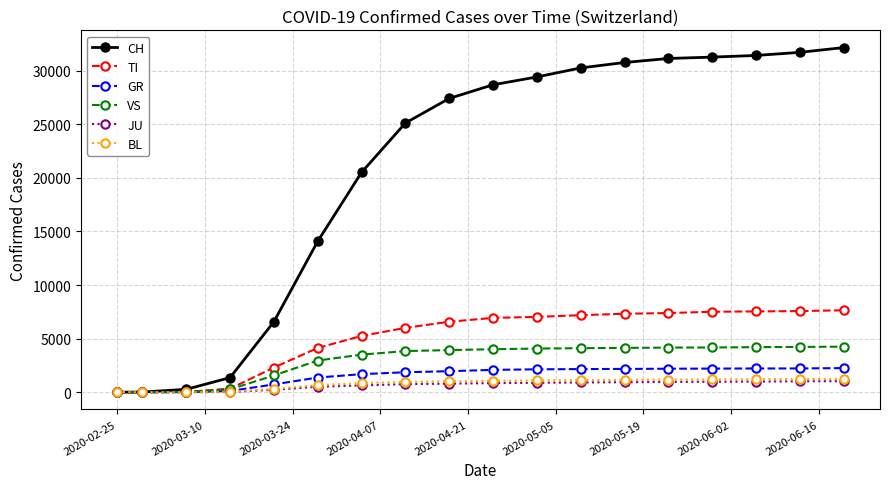

Which series has the largest range (max minus min)?

CH